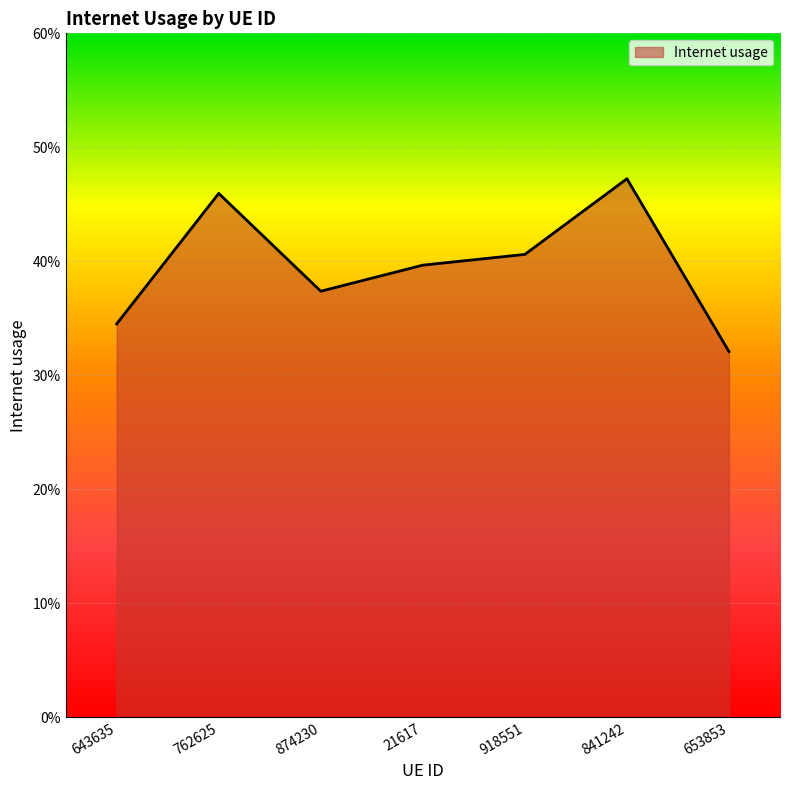

Which has a higher value, 643635 or 841242?

841242